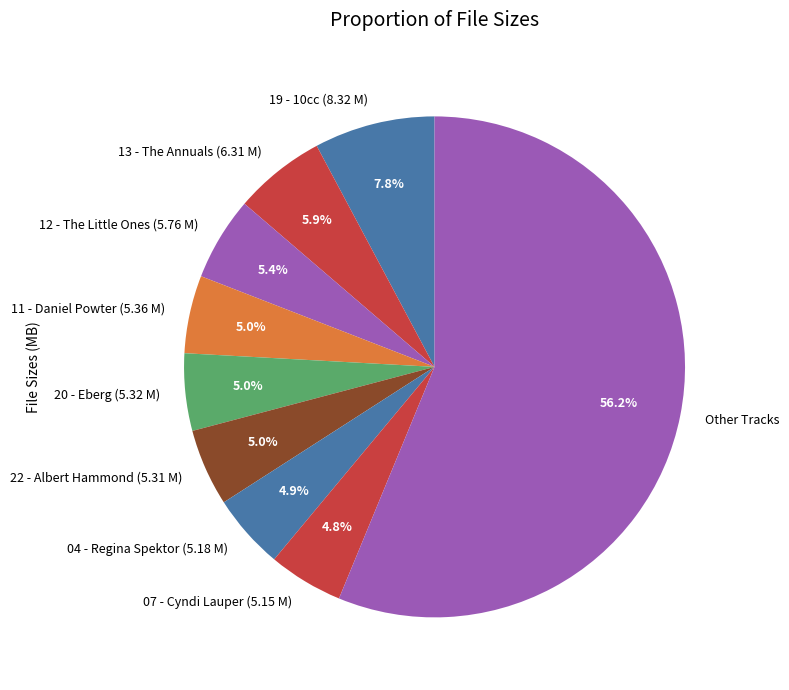

Approximately how many times larger is the value at 11 - Daniel Powter (5.36 M) compared to 13 - The Annuals (6.31 M)?

0.8